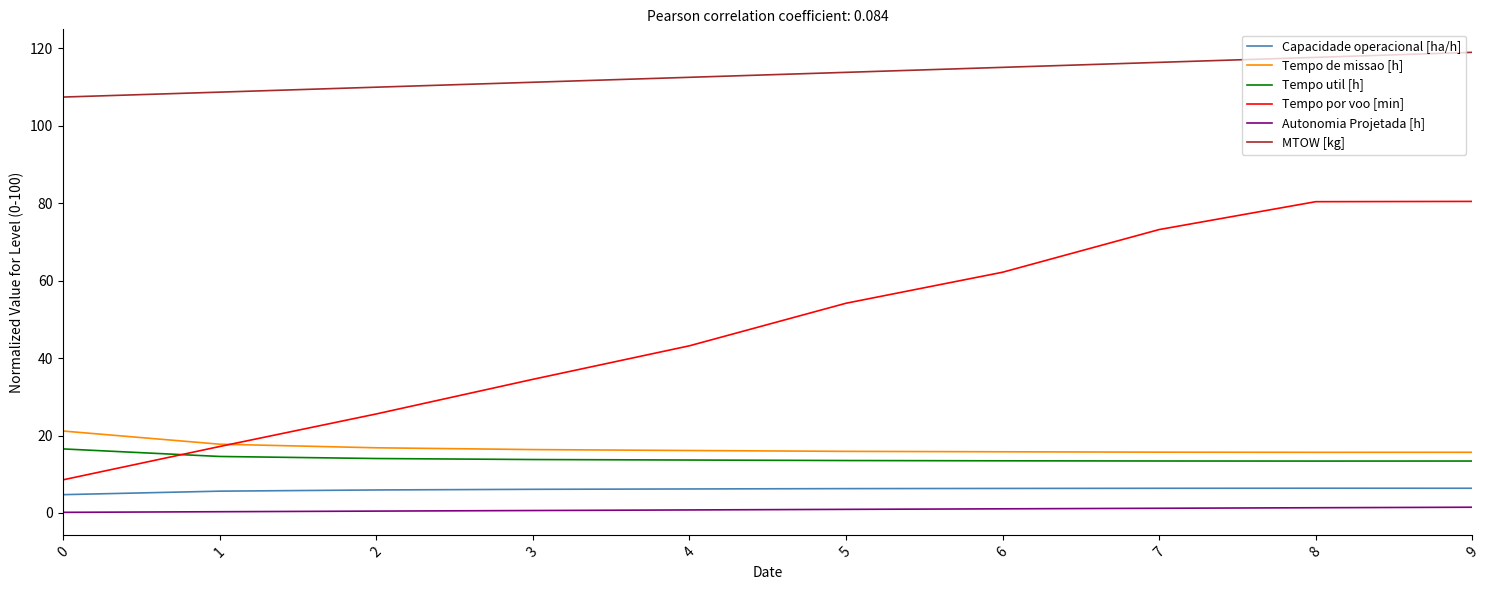

Is it true that MTOW [kg] equals 117.7 at 8?

True